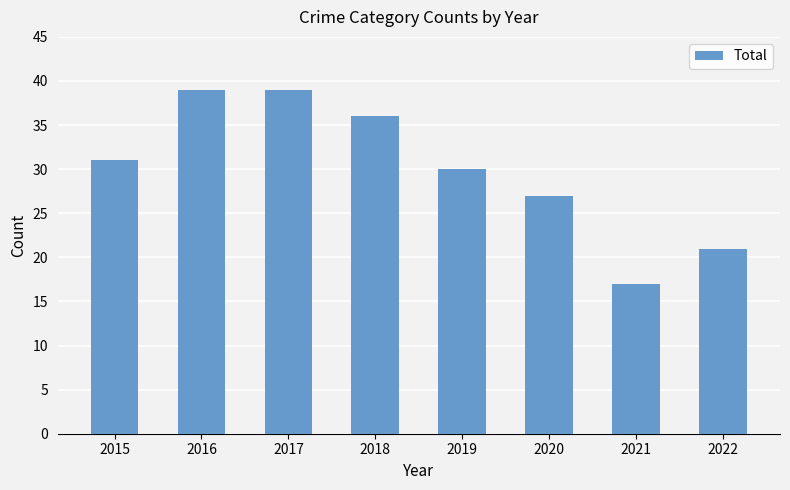

What is the sum of all values?

240